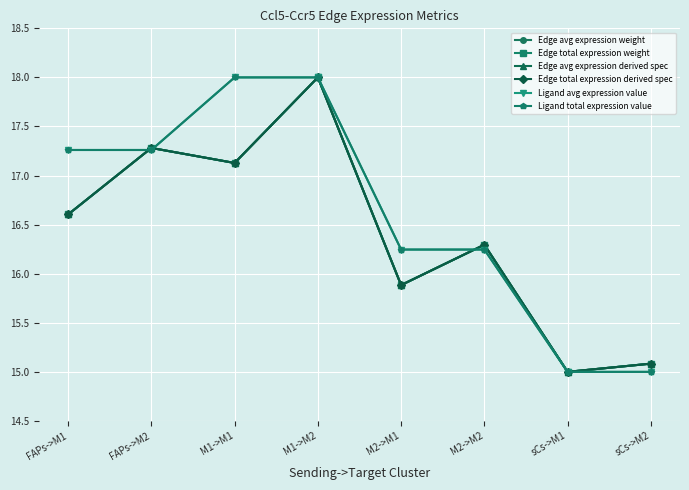

Reading left to right, extract all data points from this chart.

Edge avg expression weight: FAPs->M1=16.6	FAPs->M2=17.3	M1->M1=17.1	M1->M2=18.0	M2->M1=15.9	M2->M2=16.3	sCs->M1=15.0	sCs->M2=15.1
Edge total expression weight: FAPs->M1=16.6	FAPs->M2=17.3	M1->M1=17.1	M1->M2=18.0	M2->M1=15.9	M2->M2=16.3	sCs->M1=15.0	sCs->M2=15.1
Edge avg expression derived spec: FAPs->M1=16.6	FAPs->M2=17.3	M1->M1=17.1	M1->M2=18.0	M2->M1=15.9	M2->M2=16.3	sCs->M1=15.0	sCs->M2=15.1
Edge total expression derived spec: FAPs->M1=16.6	FAPs->M2=17.3	M1->M1=17.1	M1->M2=18.0	M2->M1=15.9	M2->M2=16.3	sCs->M1=15.0	sCs->M2=15.1
Ligand avg expression value: FAPs->M1=17.3	FAPs->M2=17.3	M1->M1=18.0	M1->M2=18.0	M2->M1=16.2	M2->M2=16.2	sCs->M1=15.0	sCs->M2=15.0
Ligand total expression value: FAPs->M1=17.3	FAPs->M2=17.3	M1->M1=18.0	M1->M2=18.0	M2->M1=16.2	M2->M2=16.2	sCs->M1=15.0	sCs->M2=15.0